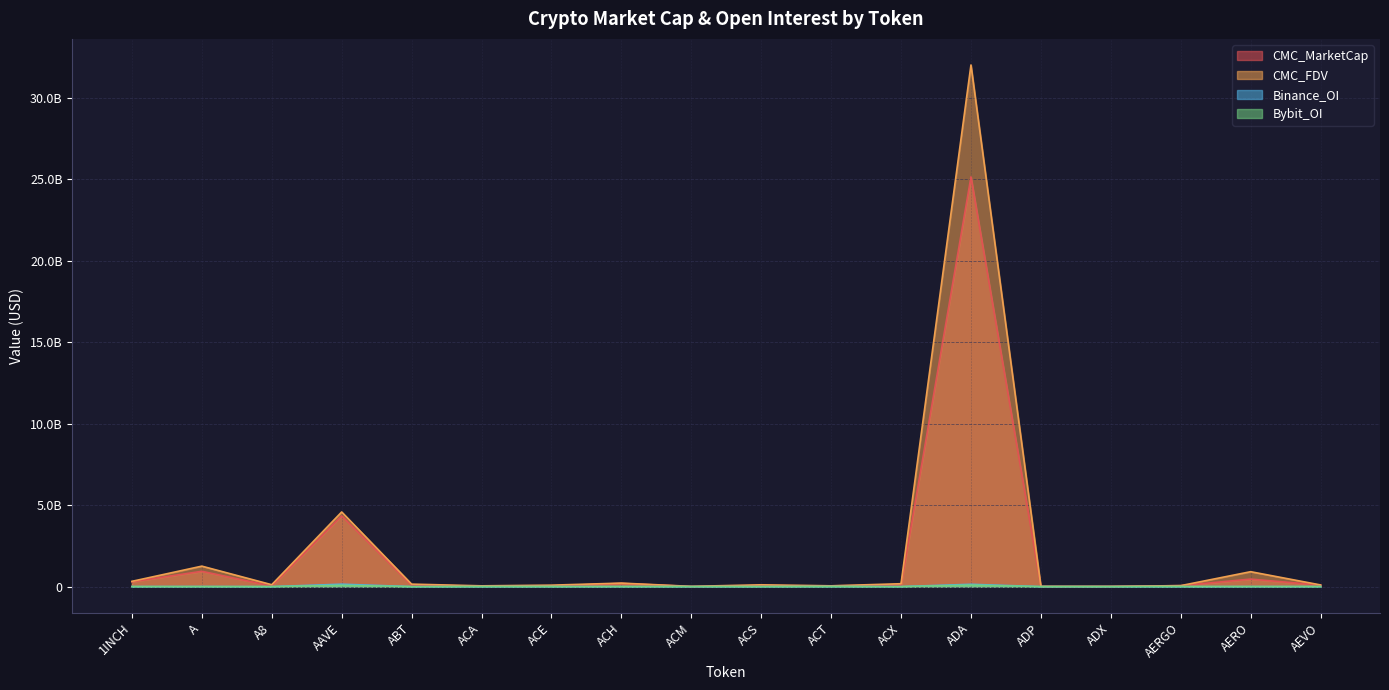

What is the difference between the second highest and minimum values in the Bybit_OI series?

83497358.0